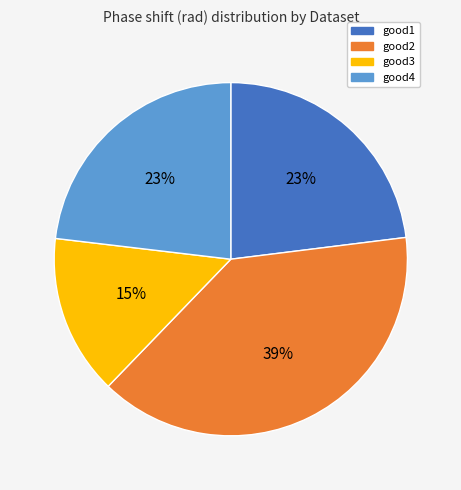

To the nearest percent, what is the difference between the good2 and good4 slice percentages?

16%